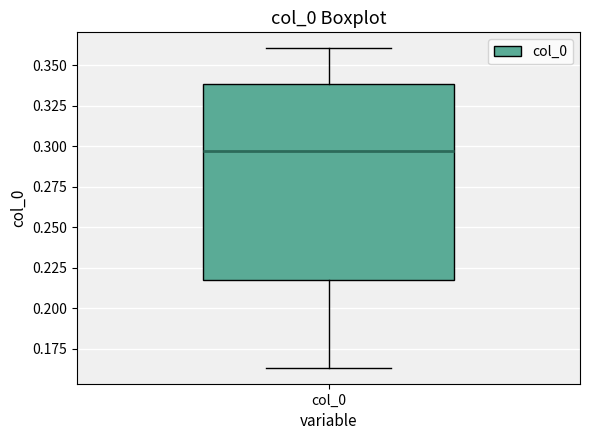

Transcribe this box plot: give where the median line is, the range the box spans, and where the two whiskers end, as read against the y-axis. The values are not printed on the chart, so give them approximately, as read against the axis.

median 0.295, box 0.215 to 0.340, whiskers 0.165 to 0.360